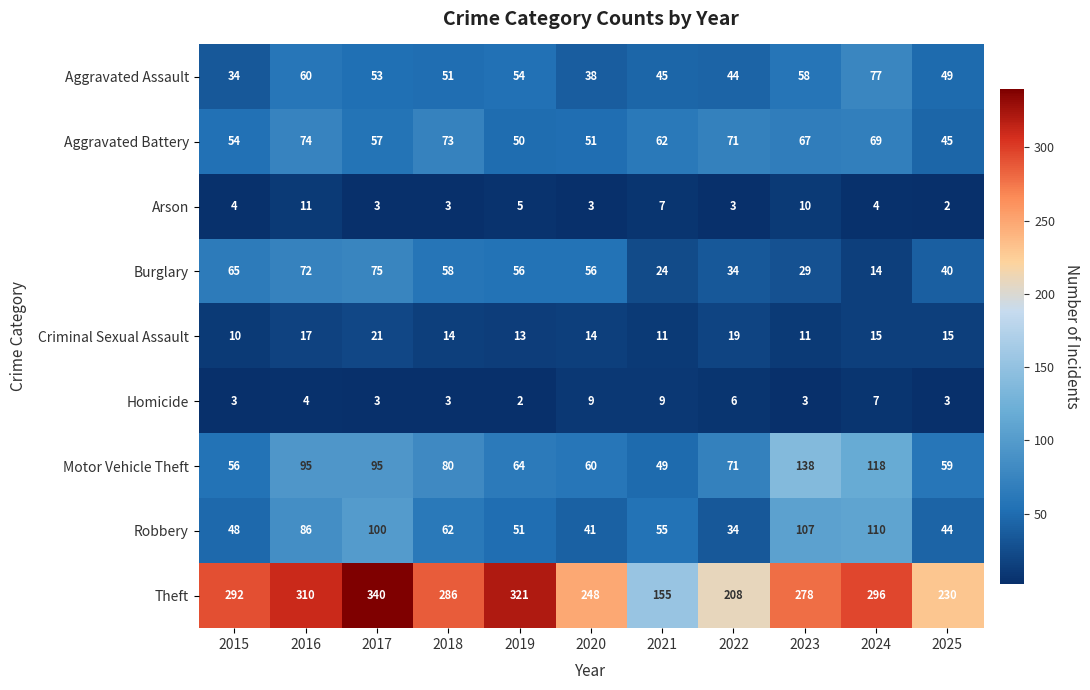

At which category is the sum across all series the highest?

2017